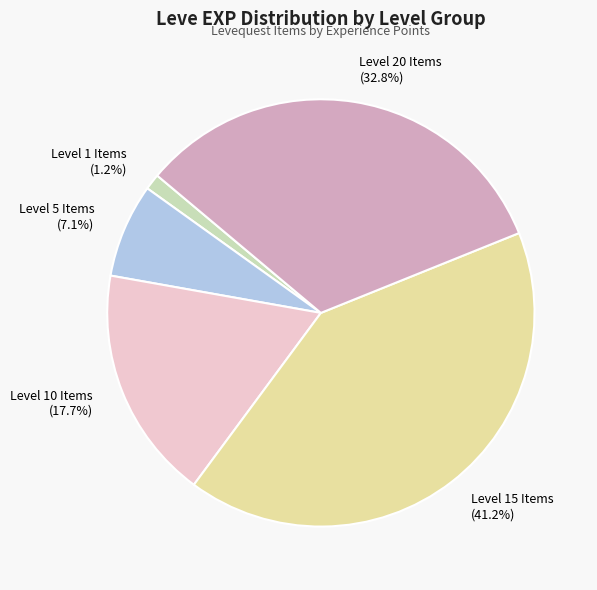

Is there any slice that represents more than half of the pie?

No